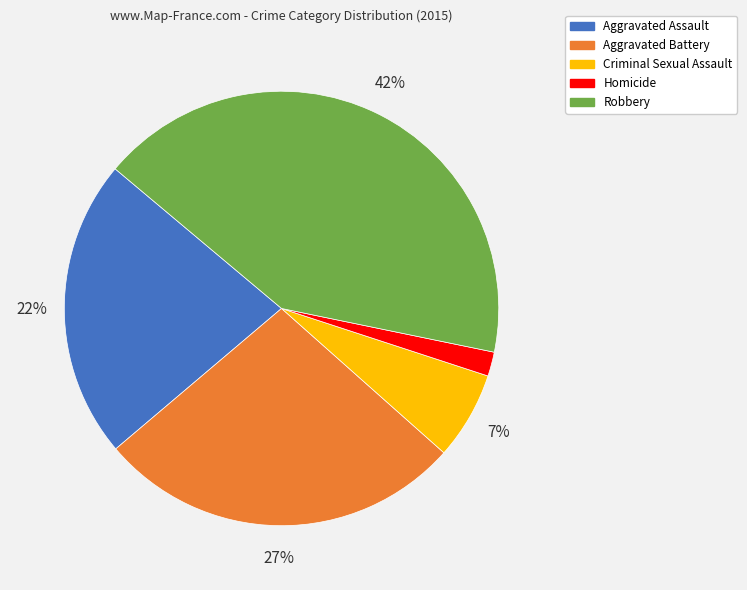

Does Robbery account for over 50% of the chart?

No